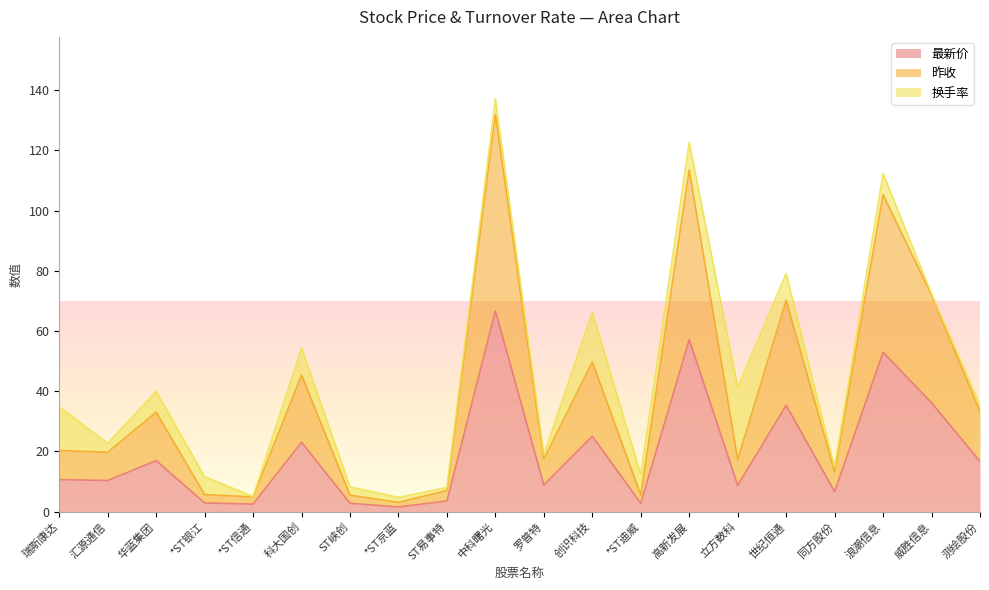

The 最新价 series shows 8.8 at 罗普特. True or false?

True